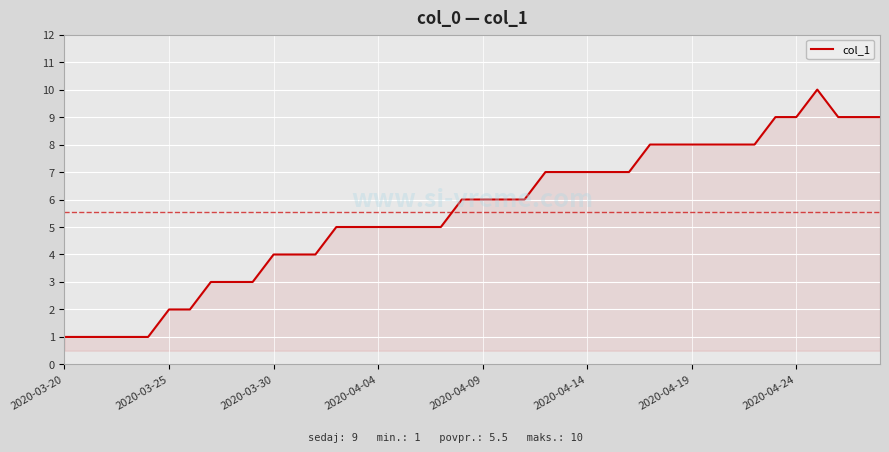

What is the greatest value displayed?

10